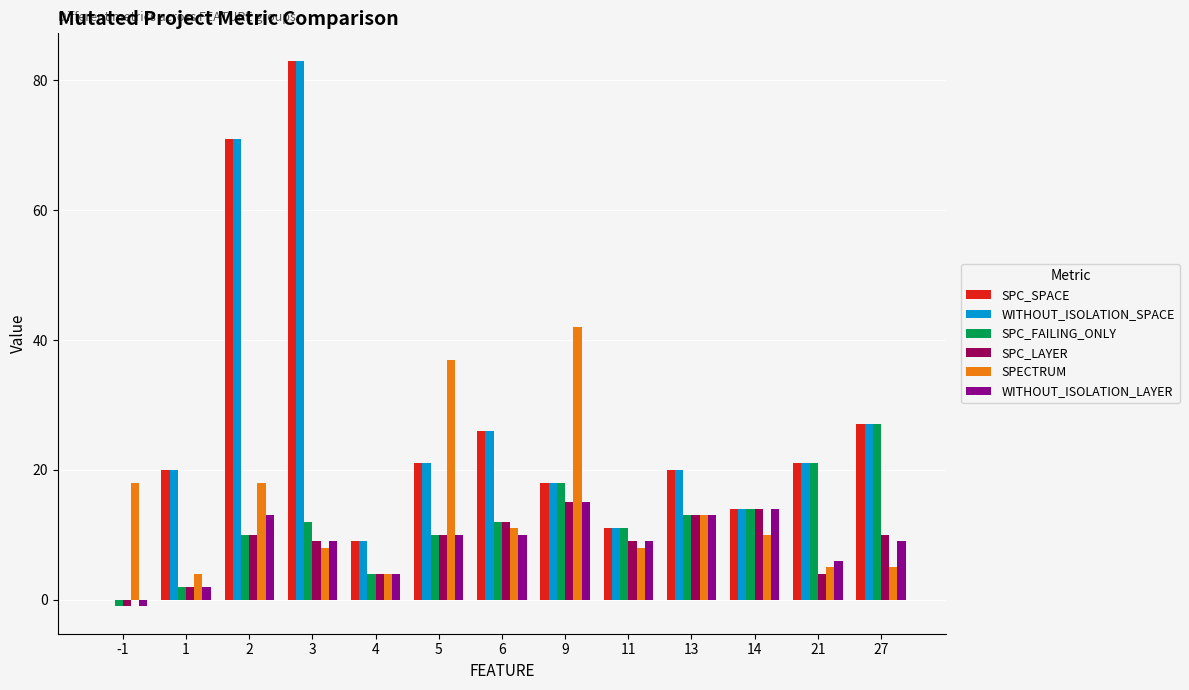

The value of SPC_FAILING_ONLY at 2 is 10. True or false?

True